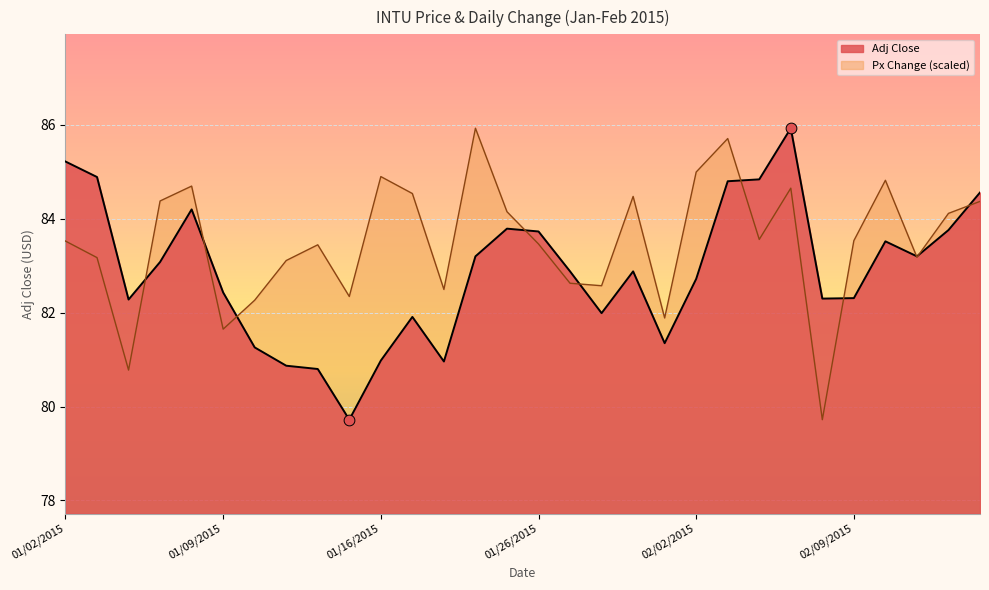

What is the total value across all series at 01/21/2015?

163.5